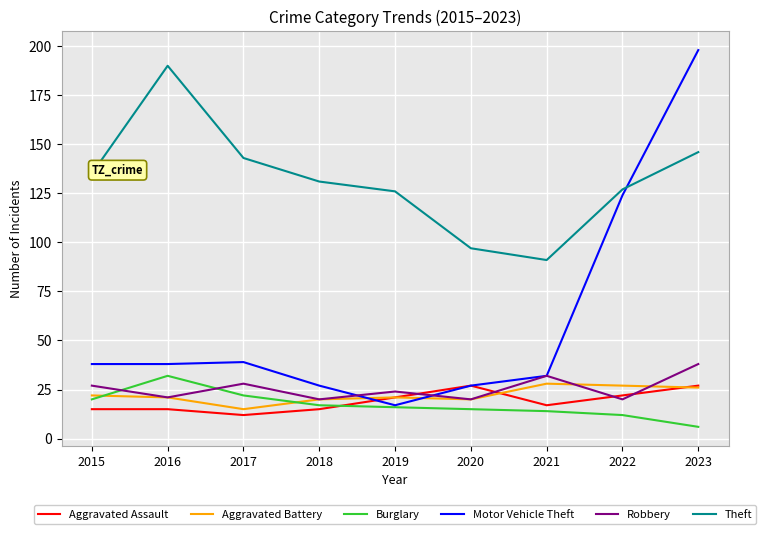

The Motor Vehicle Theft series shows 38 at 2016. True or false?

True